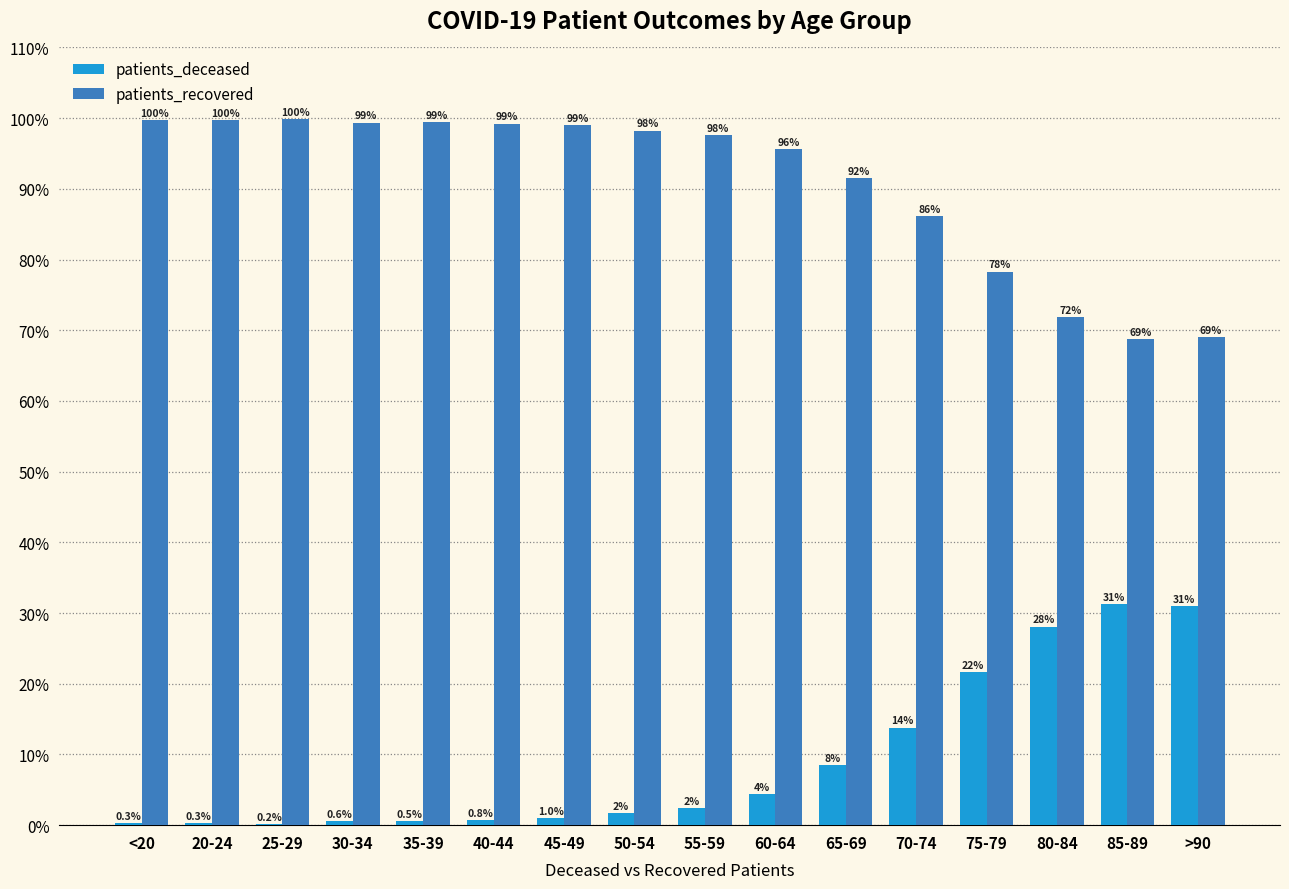

Are the bars horizontal?

No